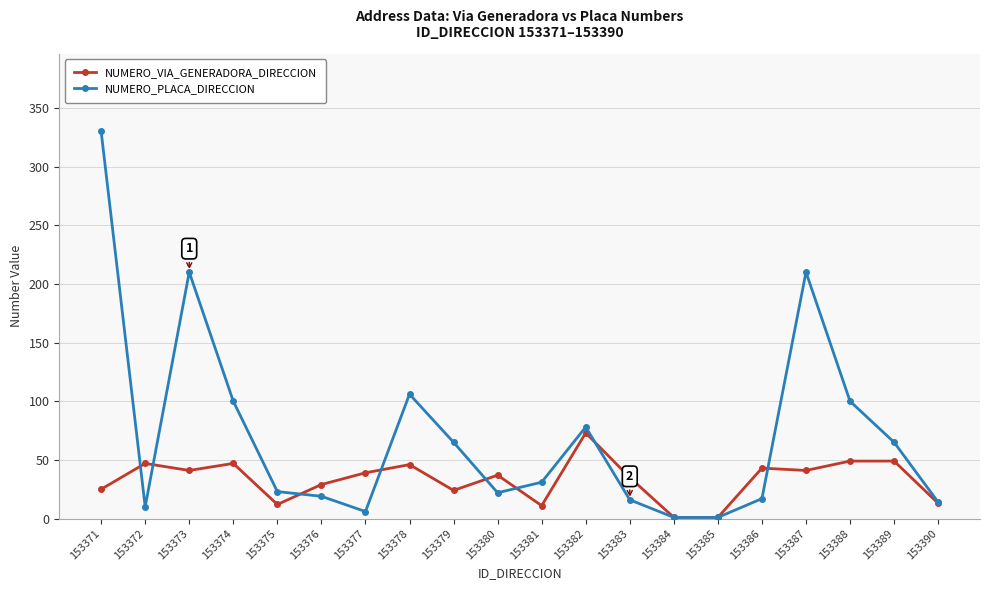

What is the approximate value of NUMERO_PLACA_DIRECCION at 153375?

23